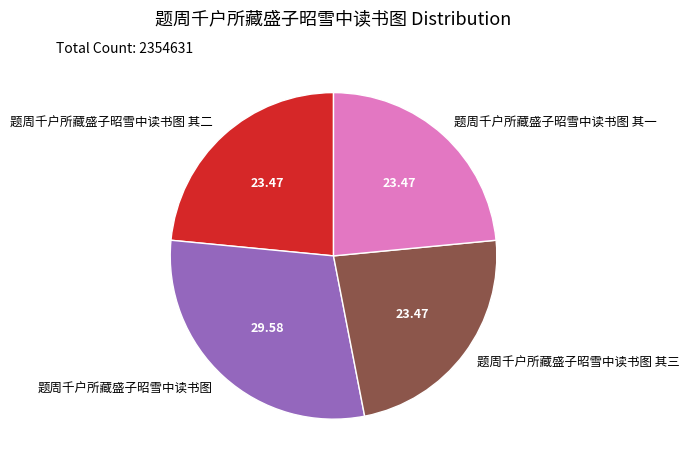

Which slice is the largest?

题周千户所藏盛子昭雪中读书图